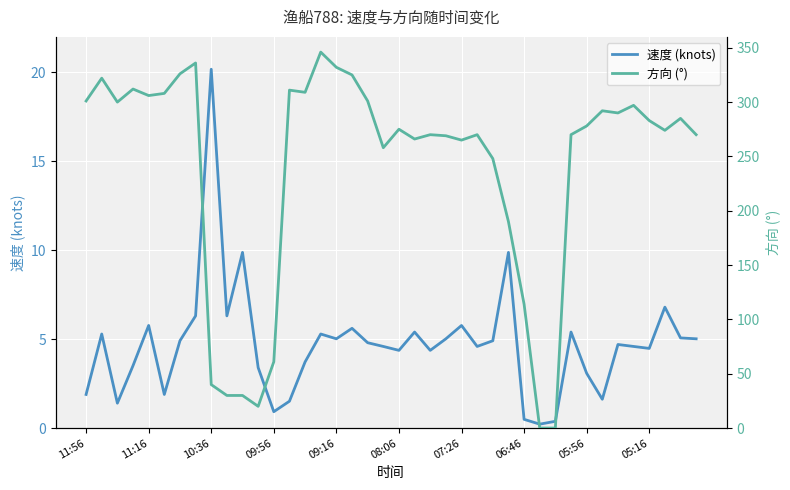

Does the chart display data point markers on the line(s)?

No